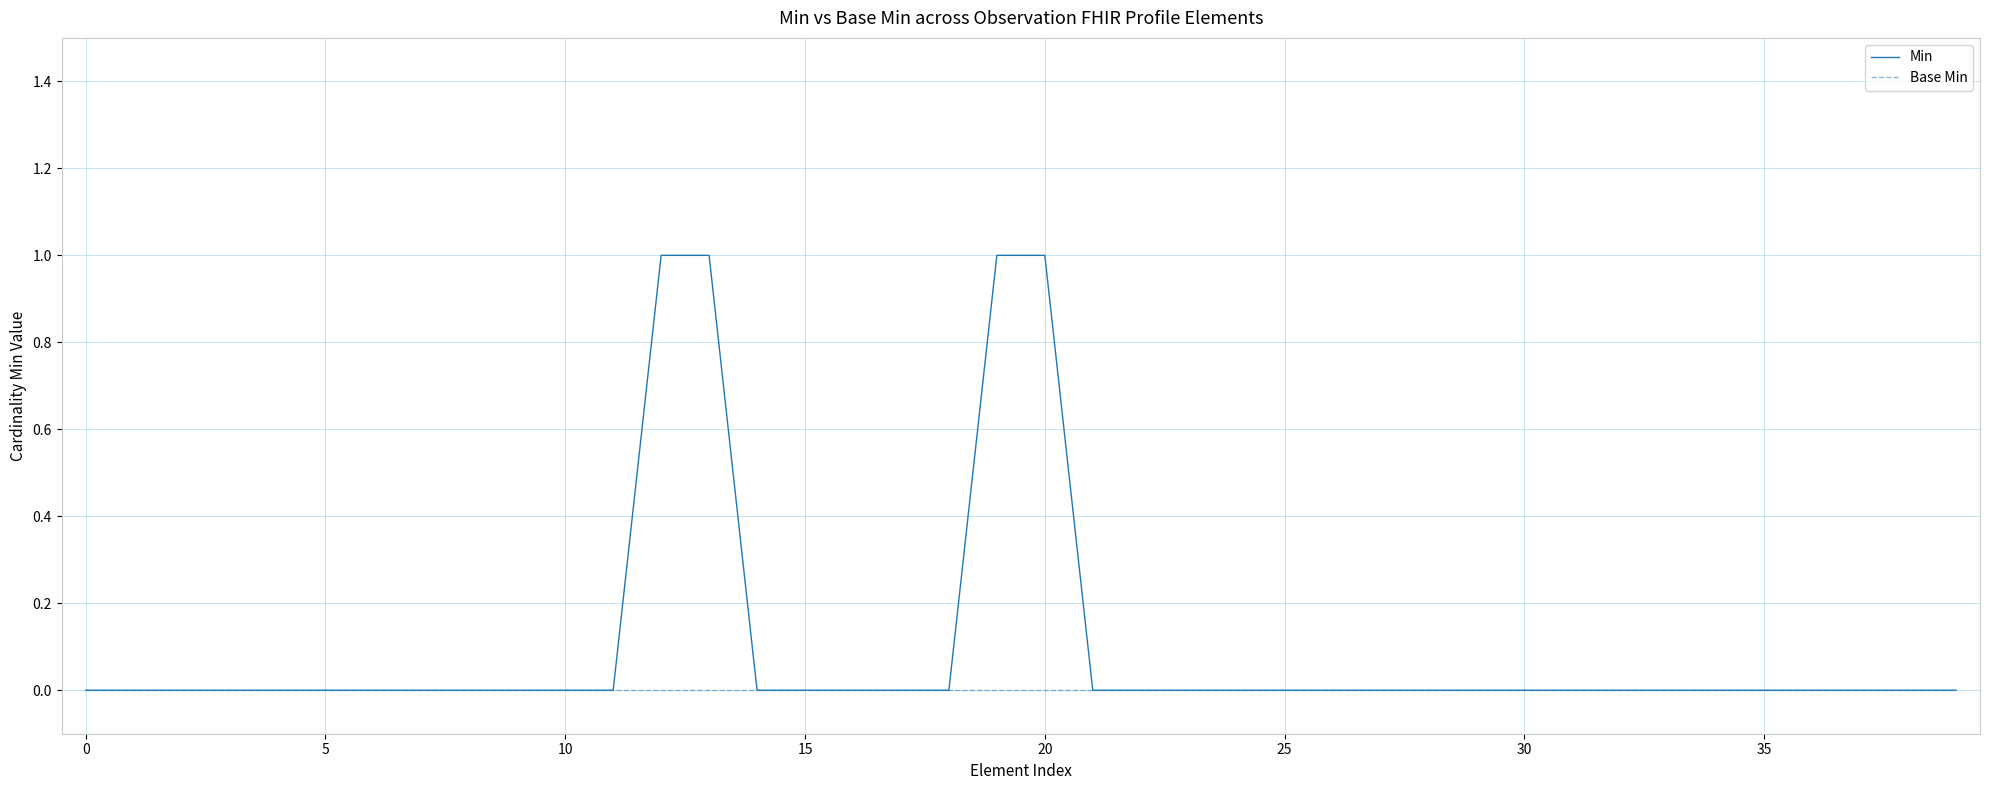

Rank the series by their average value, from lowest to highest.

Base Min, Min